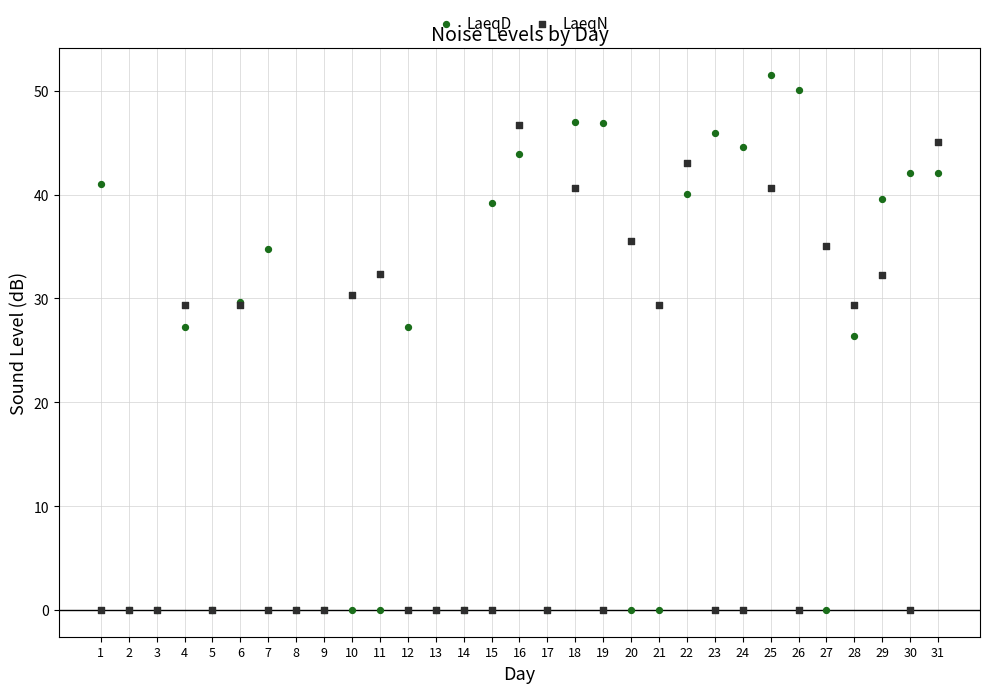

In the LaeqN series, what Y value is closest to 23?

29.4